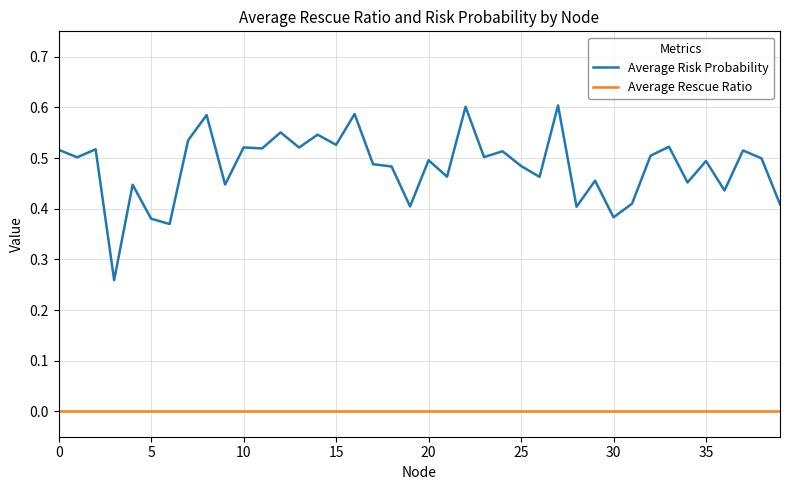

Which series has the largest total across all categories?

Average Risk Probability